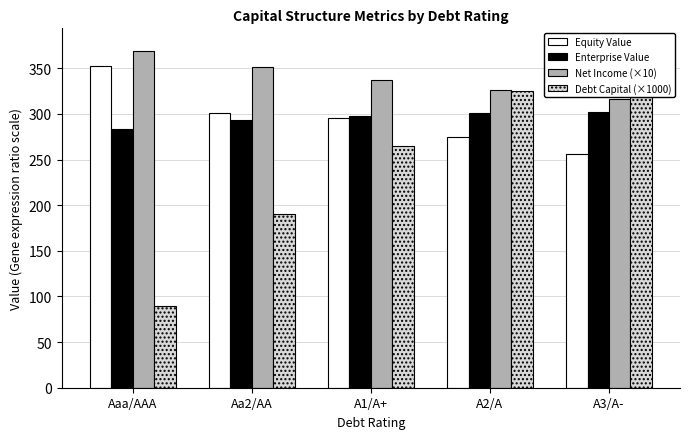

Read the Equity Value value at Aa2/AA.

301.1